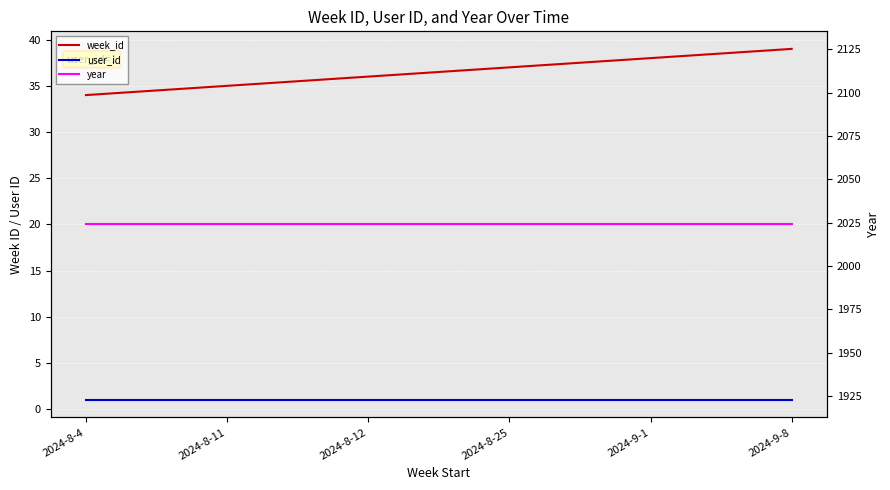

What is the maximum value shown in the chart?

2024